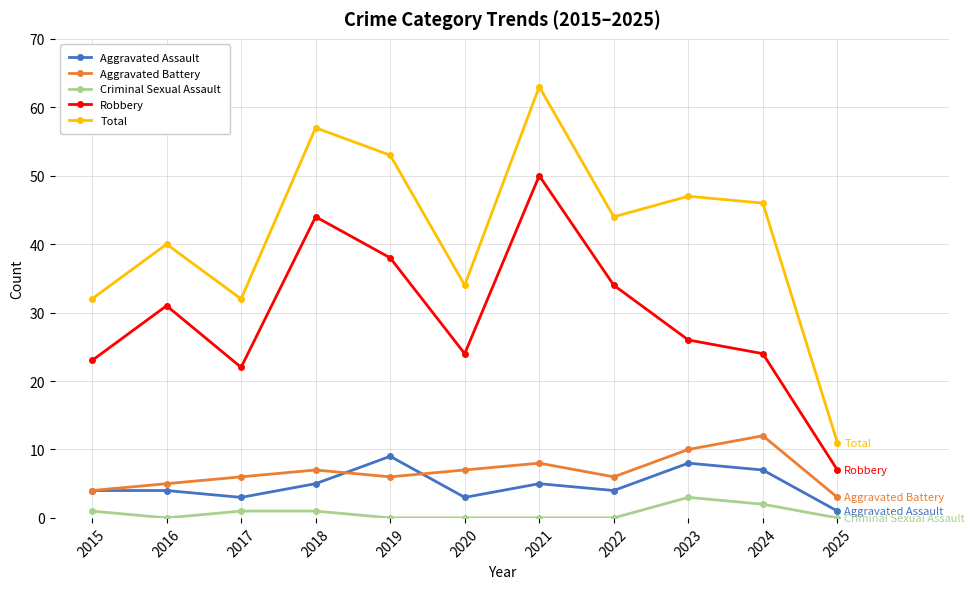

Count the number of categories in the chart.

11